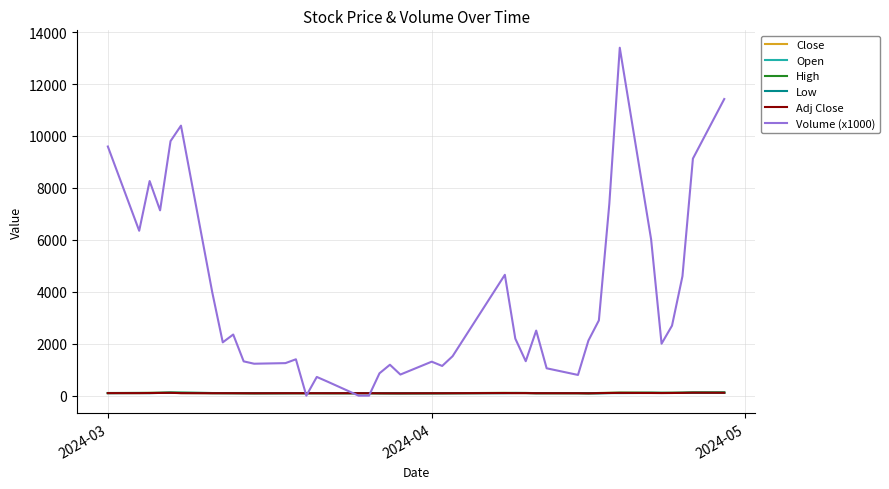

Which series has the largest range (max minus min)?

Volume (x1000)